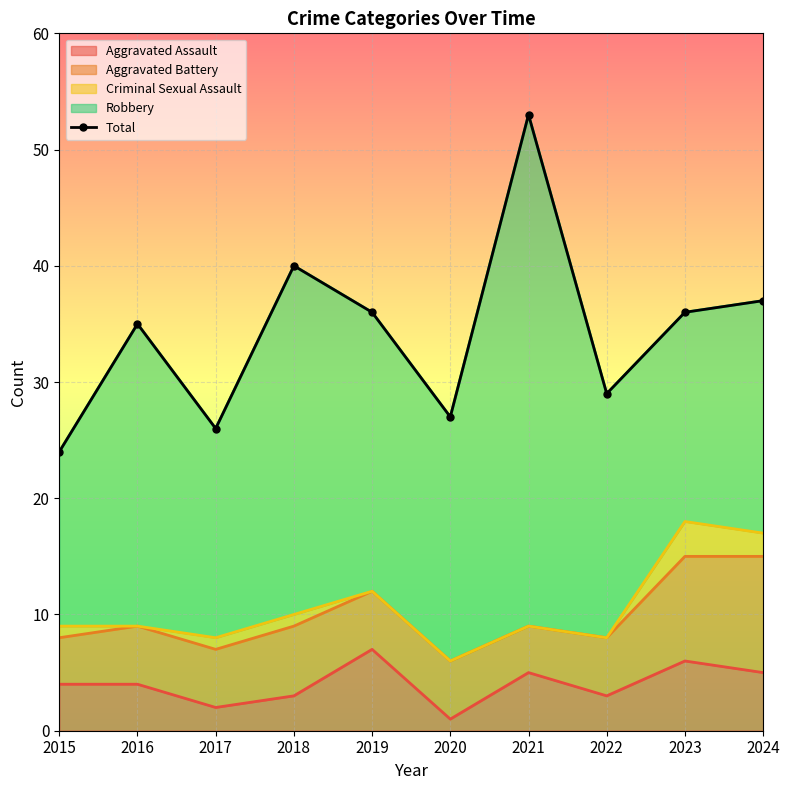

How many points are higher than both their immediate neighbors (excluding endpoints)?

3